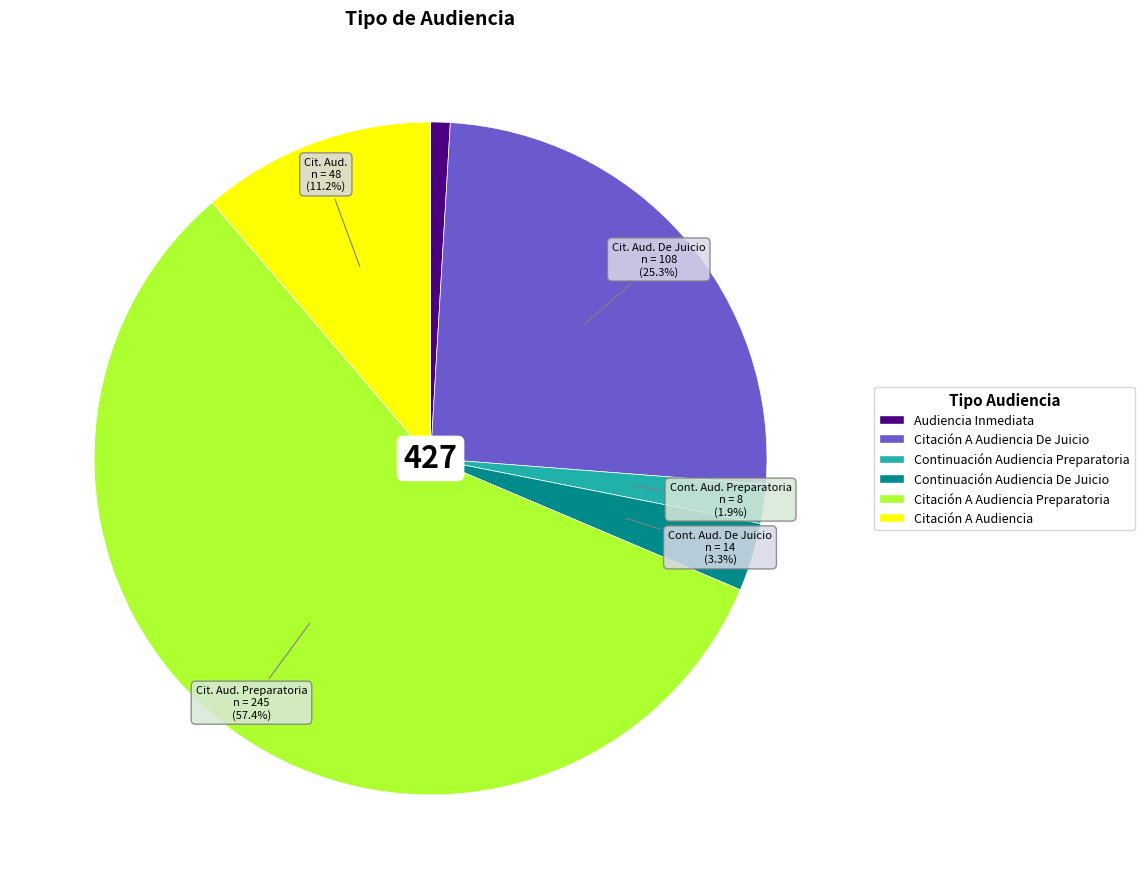

Count the number of slices in the pie.

6